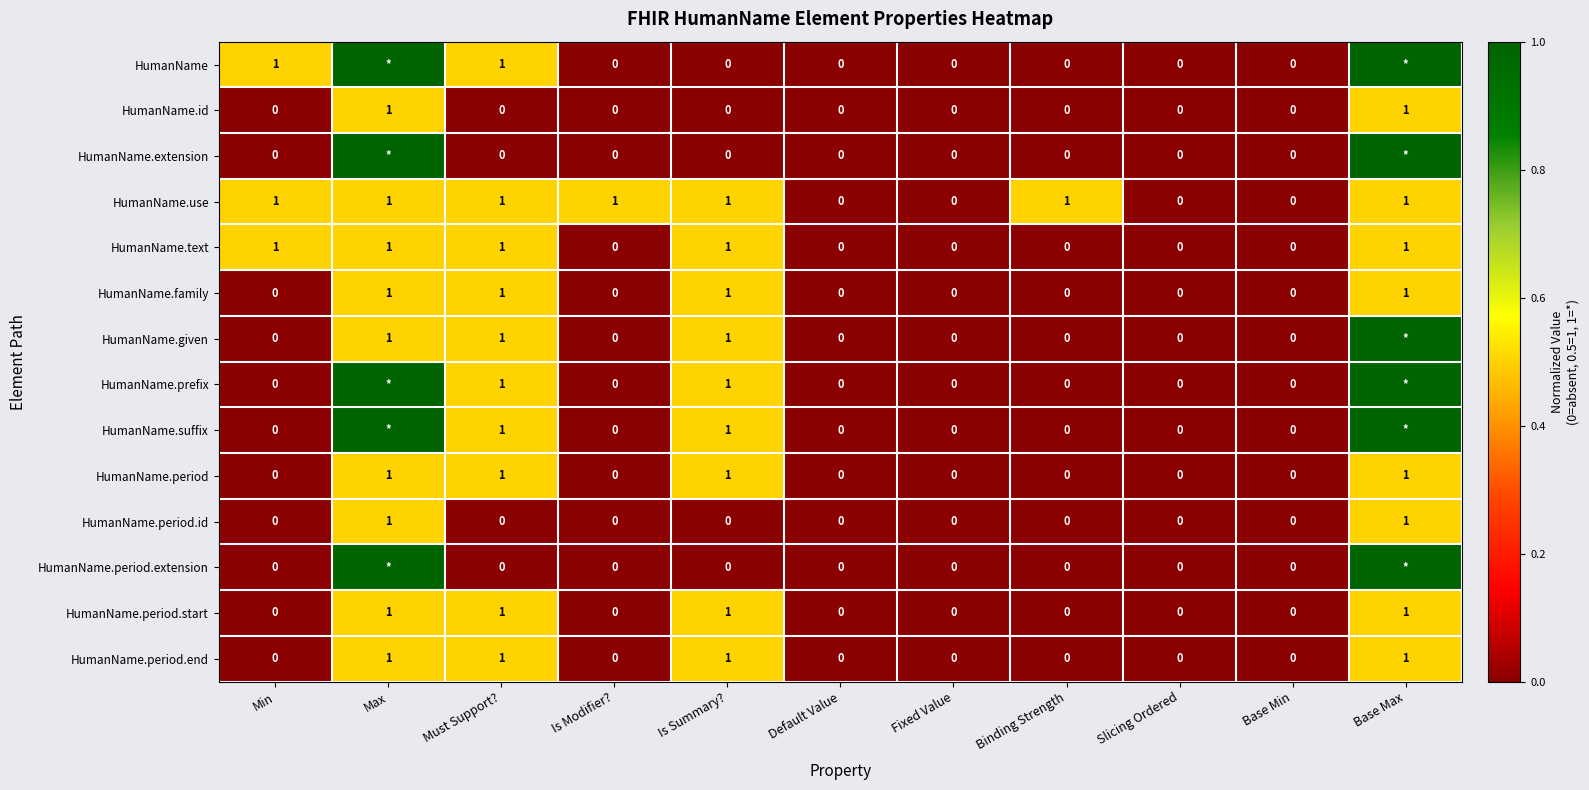

How many values in the HumanName.id series exceed 0?

2